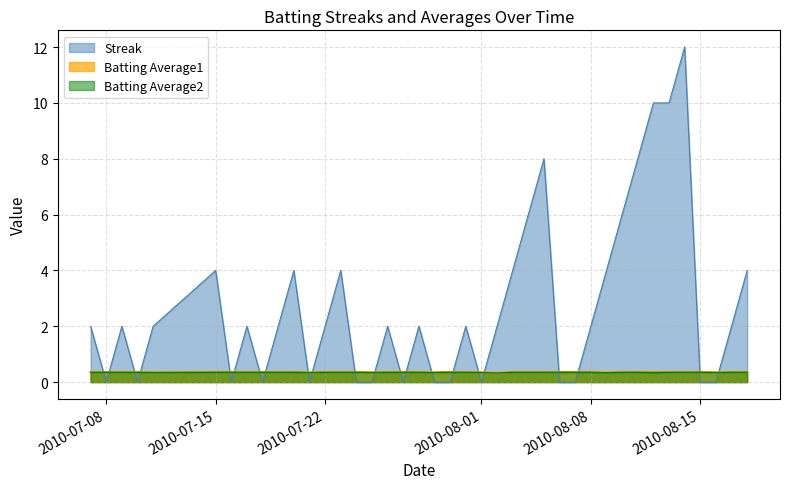

What is the value of the Streak point at the 22nd from the left?

2.0